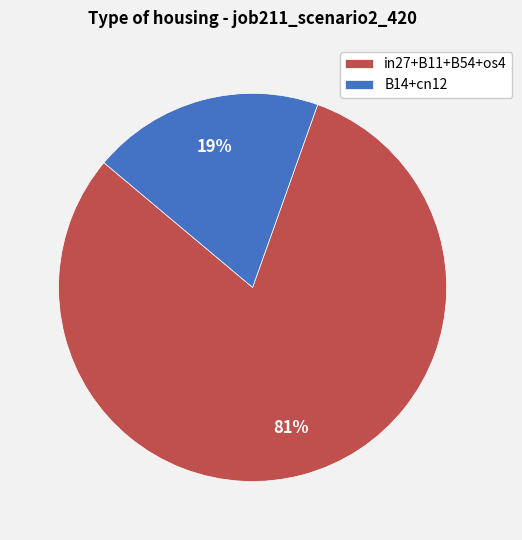

Is there any slice that represents more than half of the pie?

Yes